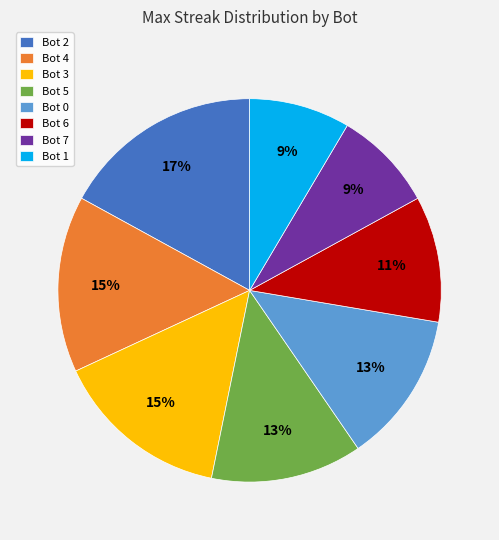

The Bot 5 slice represents 13% of the pie. True or false?

True